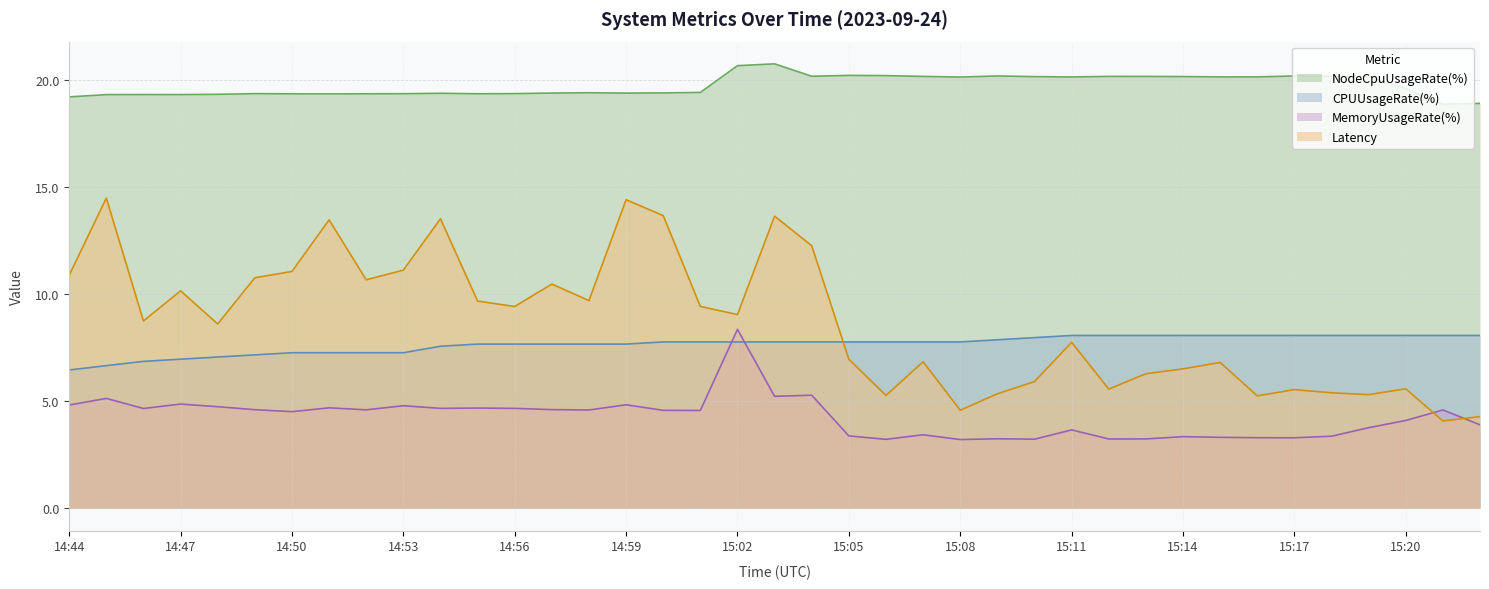

What is the difference between the highest and lowest values at 14:50?

14.8